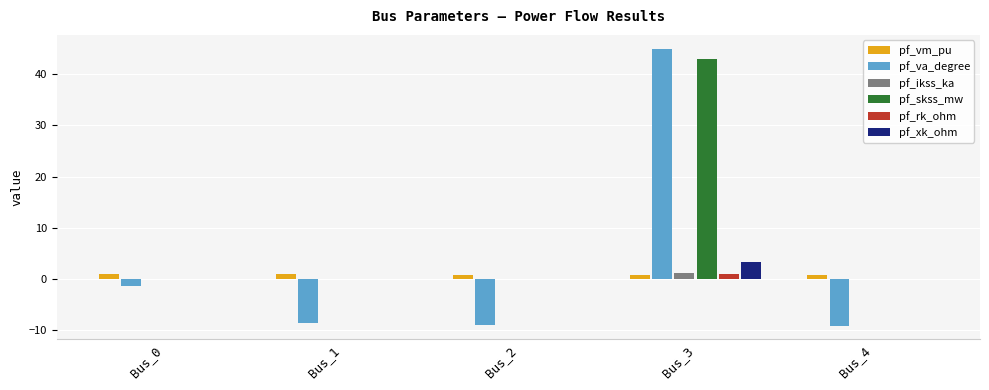

At which category does the chart reach its peak across all series?

Bus_3